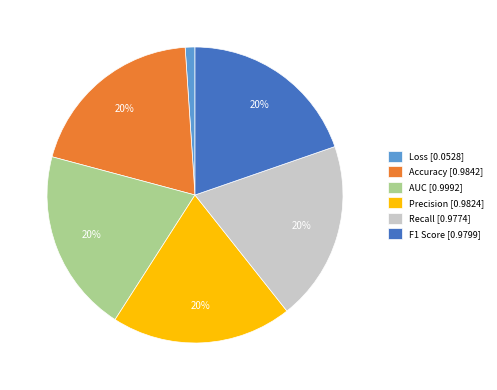

Which slice is the smallest?

Loss